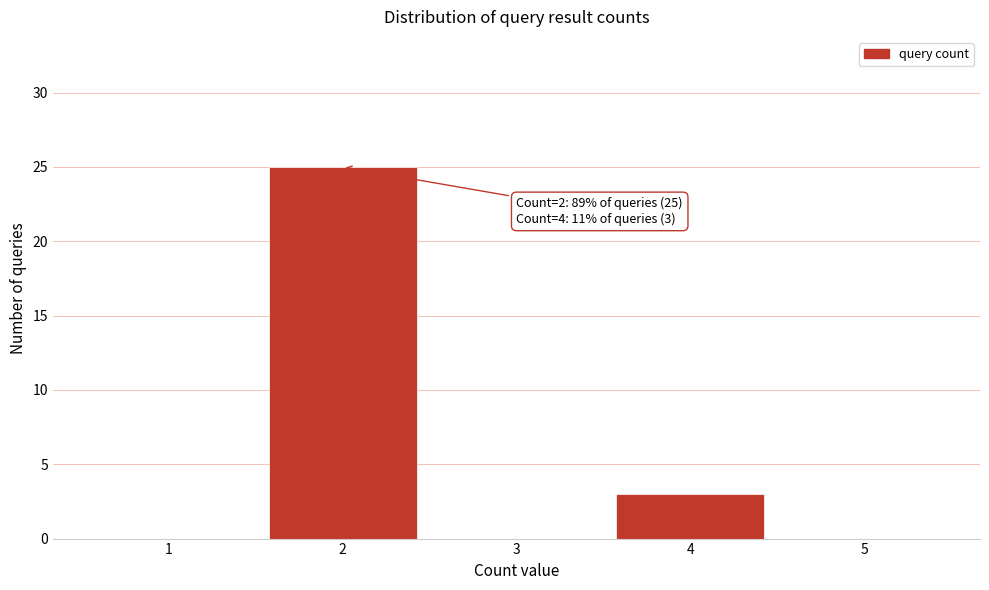

Reading left to right, list all the values displayed in this chart.

1=0	2=25	3=0	4=3	5=0